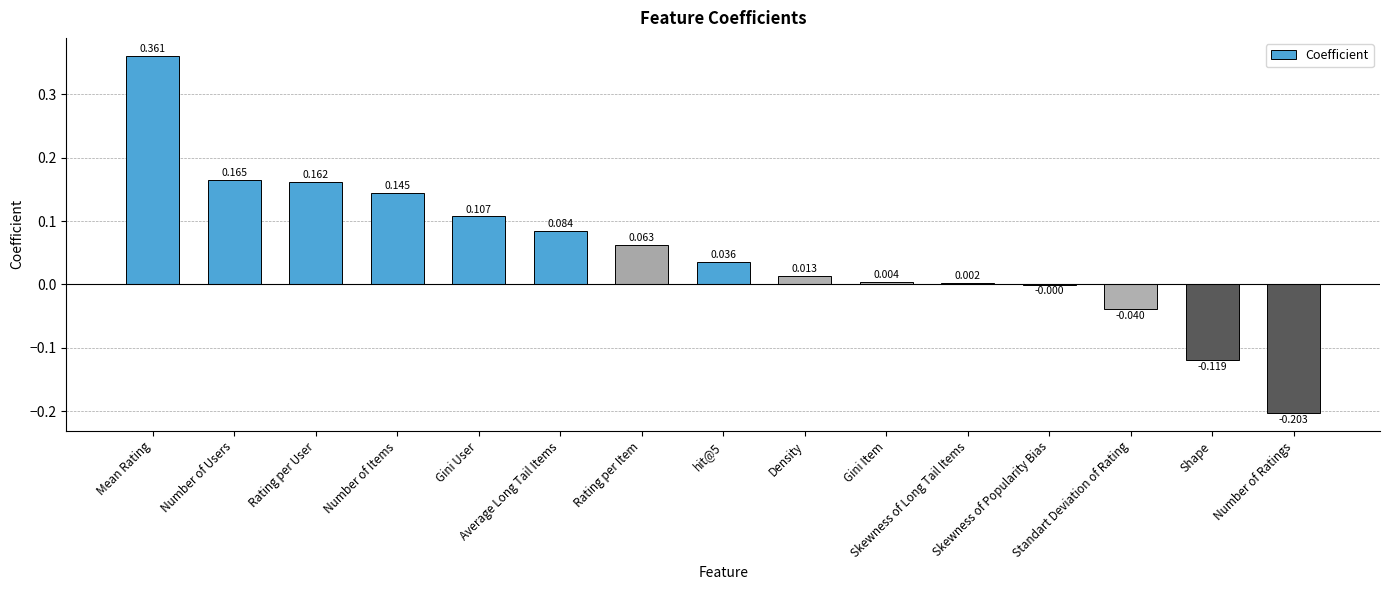

Rank the categories by value from highest to lowest.

Mean Rating, Number of Users, Rating per User, Number of Items, Gini User, Average Long Tail Items, Rating per Item, hit@5, Density, Gini Item, Skewness of Long Tail Items, Skewness of Popularity Bias, Standart Deviation of Rating, Shape, Number of Ratings